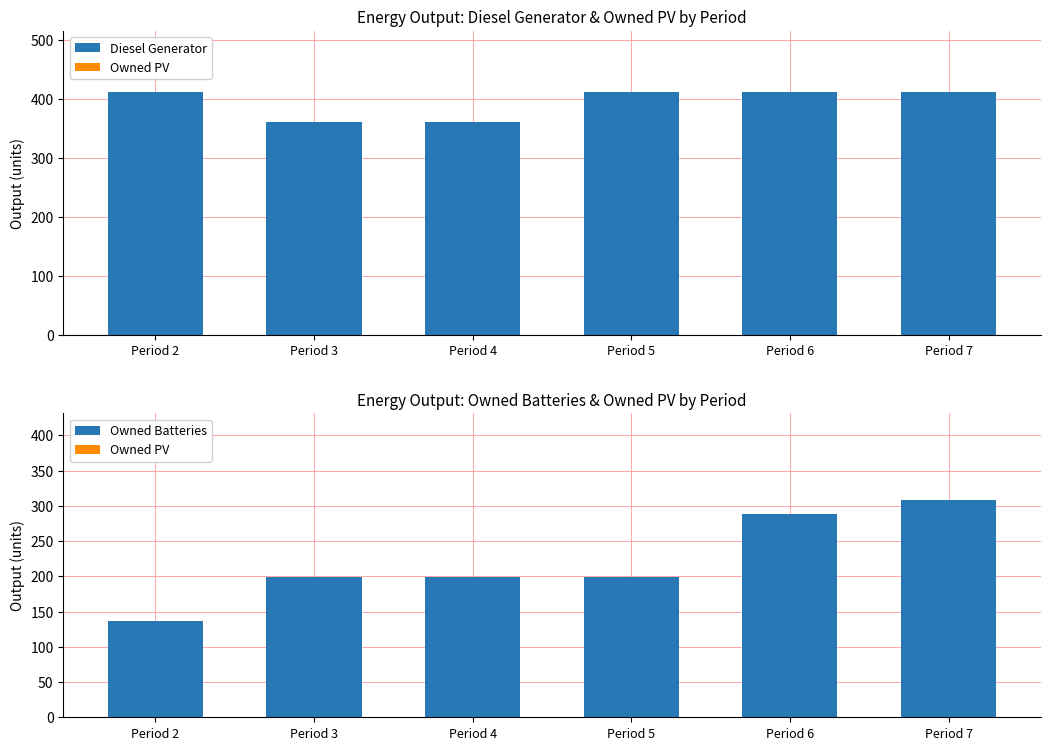

What is the spread (max minus min) of values at Period 5?

413.0